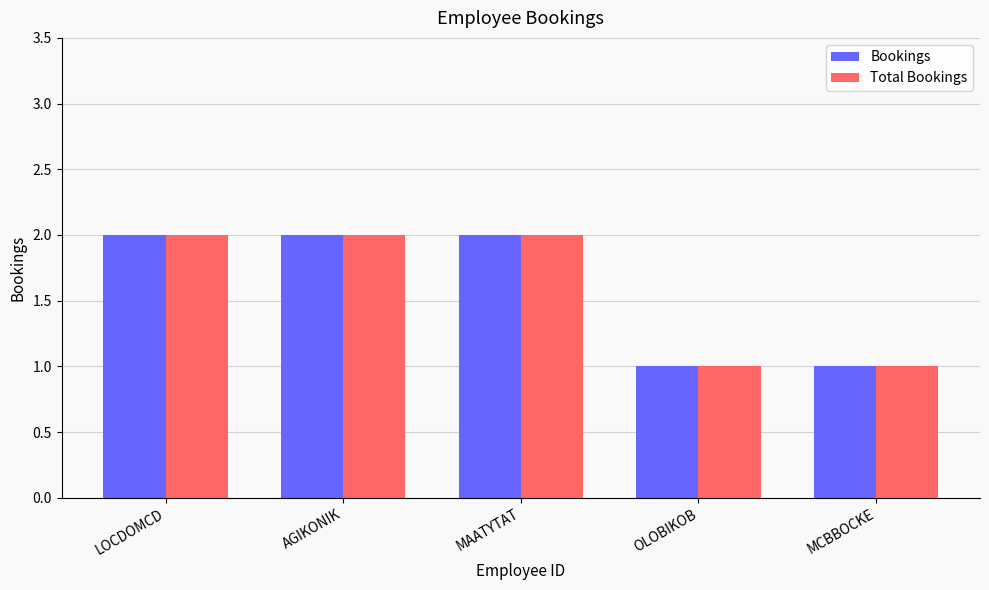

What is the sum of the Total Bookings values at OLOBIKOB and LOCDOMCD?

3